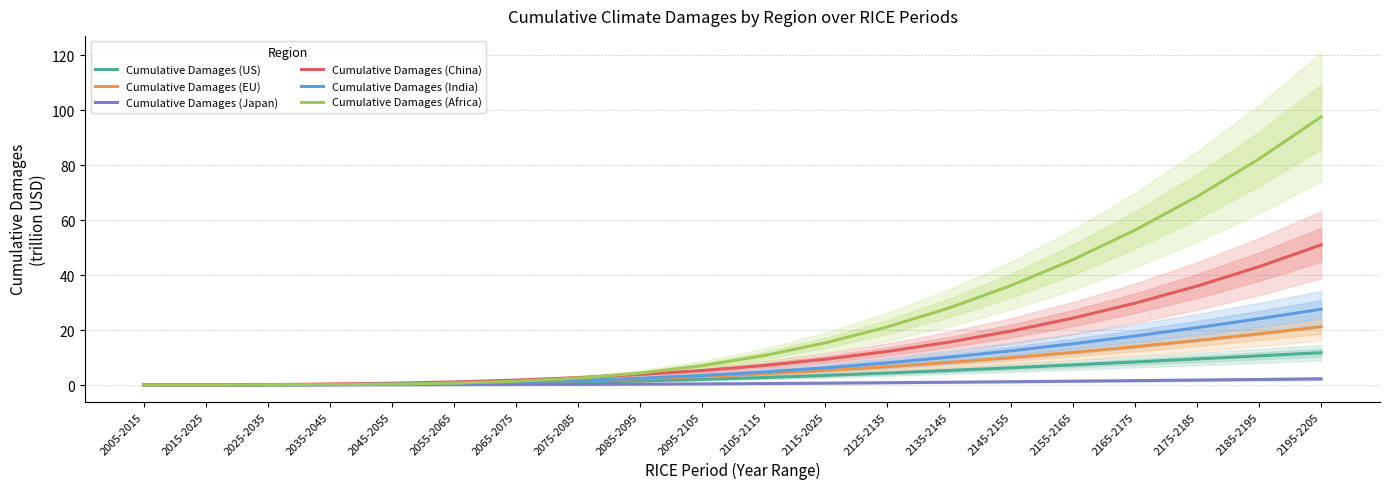

Rank the categories by Cumulative Damages (EU) value from lowest to highest.

2005-2015, 2015-2025, 2025-2035, 2035-2045, 2045-2055, 2055-2065, 2065-2075, 2075-2085, 2085-2095, 2095-2105, 2105-2115, 2115-2025, 2125-2135, 2135-2145, 2145-2155, 2155-2165, 2165-2175, 2175-2185, 2185-2195, 2195-2205